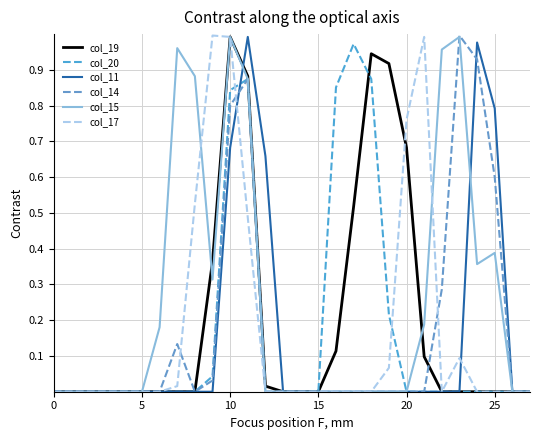

True or false: col_19 has more than 1 points higher than both neighbors.

True